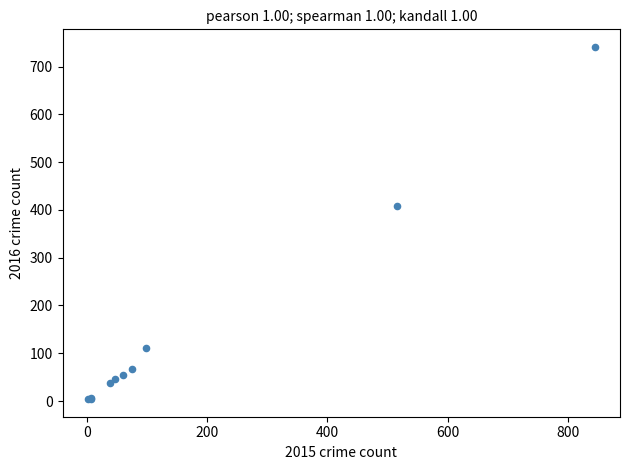

What Y value in the scatter plot is closest to 372?

409